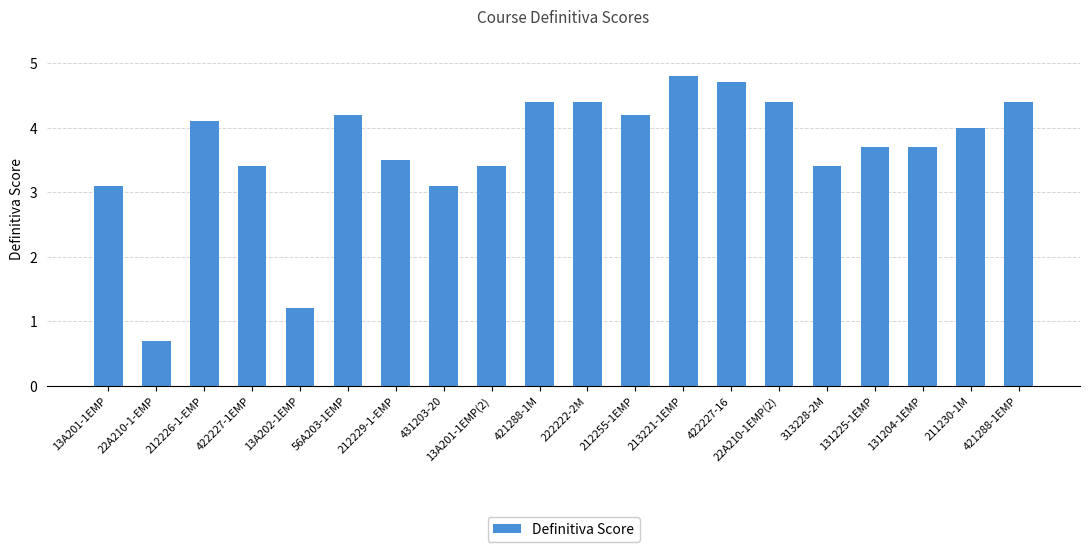

What is the label of the 19th bar from the right?

22A210-1-EMP